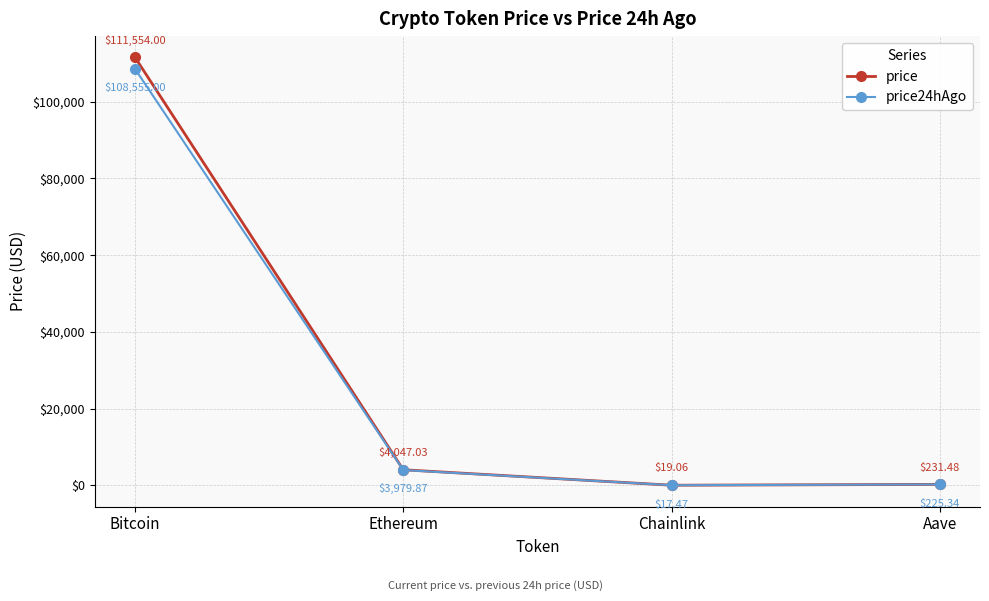

Reading left to right, transcribe all the data shown in this chart.

price: 111554.0	4047.0	19.1	231.5
price24hAgo: 108555.0	3979.9	17.5	225.3